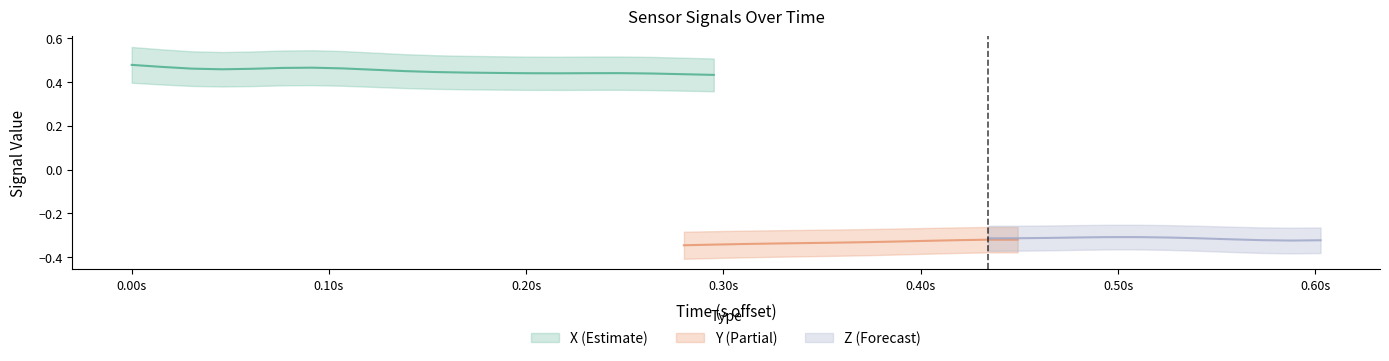

At which category does Z reach its first local peak?

9